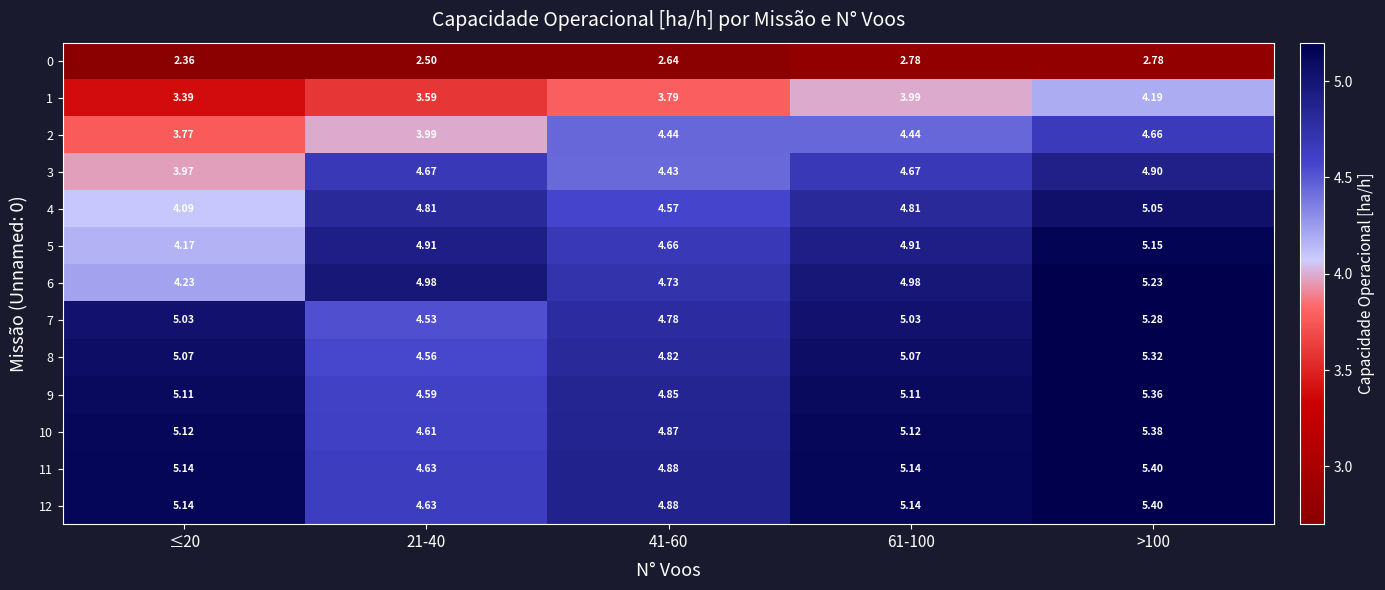

How many series are shown in this chart?

13